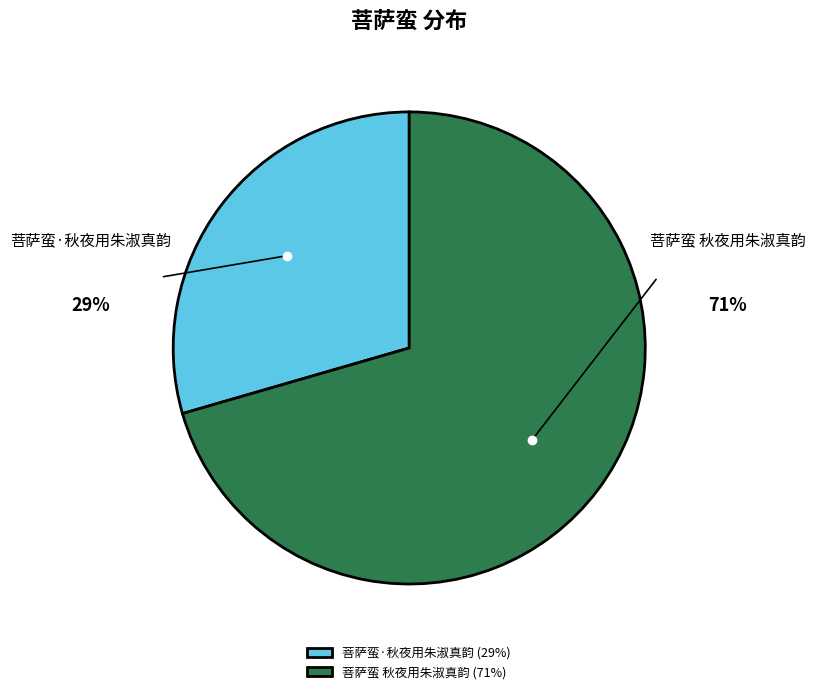

Approximately how many times larger is the value at 菩萨蛮 秋夜用朱淑真韵 compared to 菩萨蛮·秋夜用朱淑真韵?

2.4